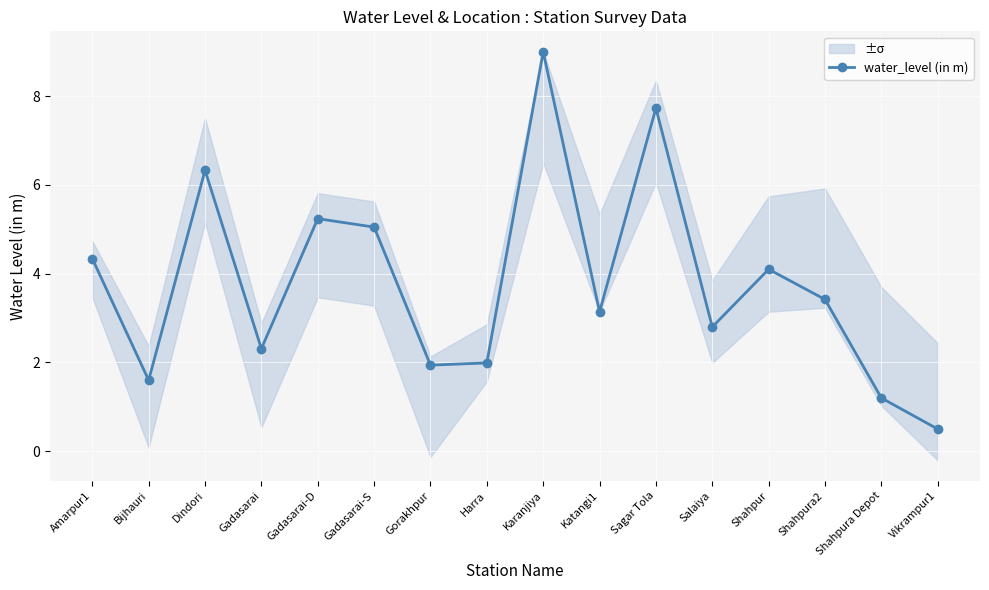

What is the value of the water_level (in m) point at the 13th from the left?

4.1